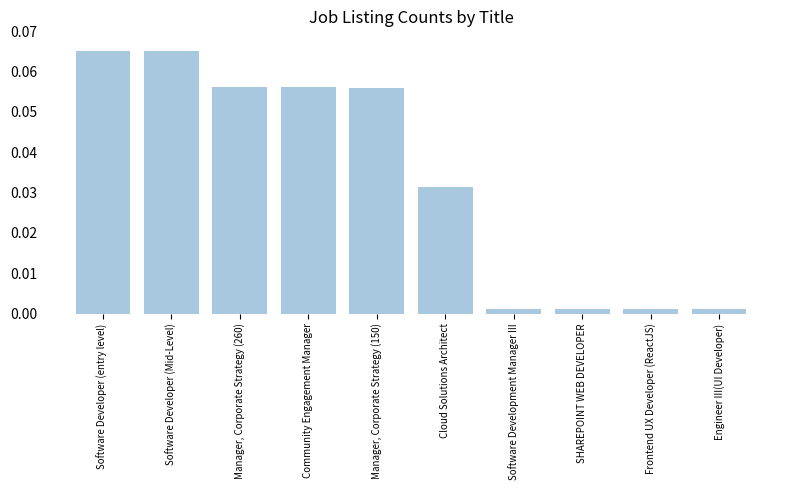

How many distinct data groups are displayed?

1